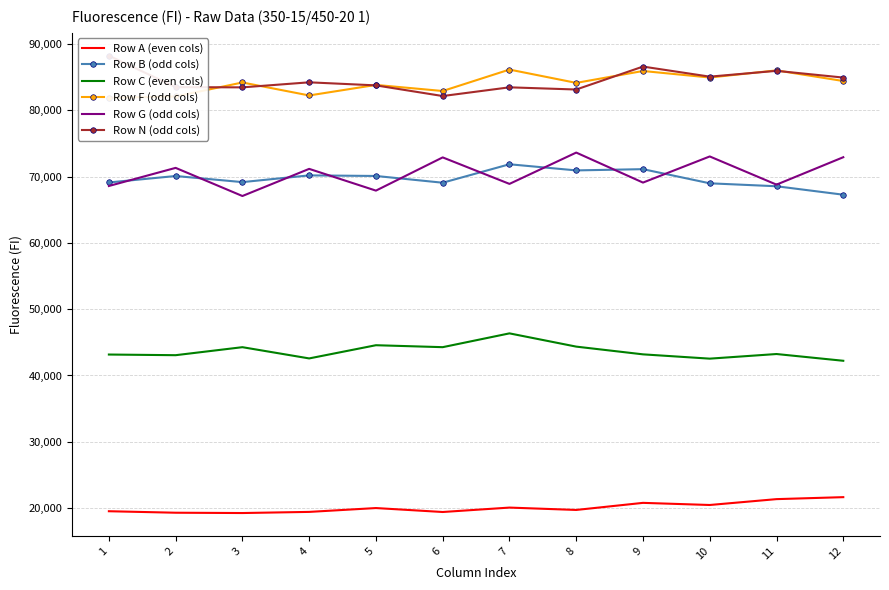

What is the sum of all Row F (odd cols) values?

1008626